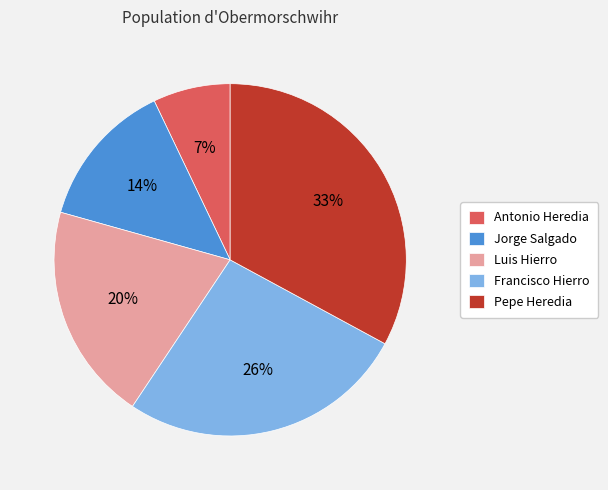

Is the sum of Luis Hierro and Jorge Salgado greater than half?

No